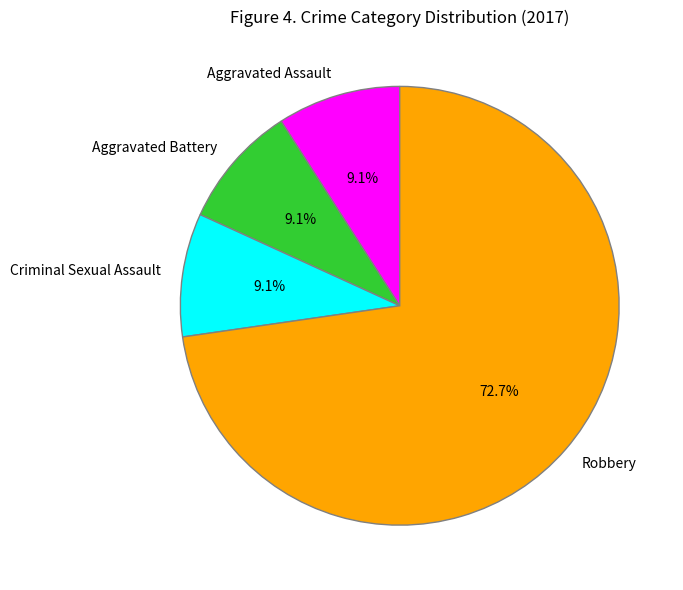

The Aggravated Assault slice represents 9% of the pie. True or false?

True